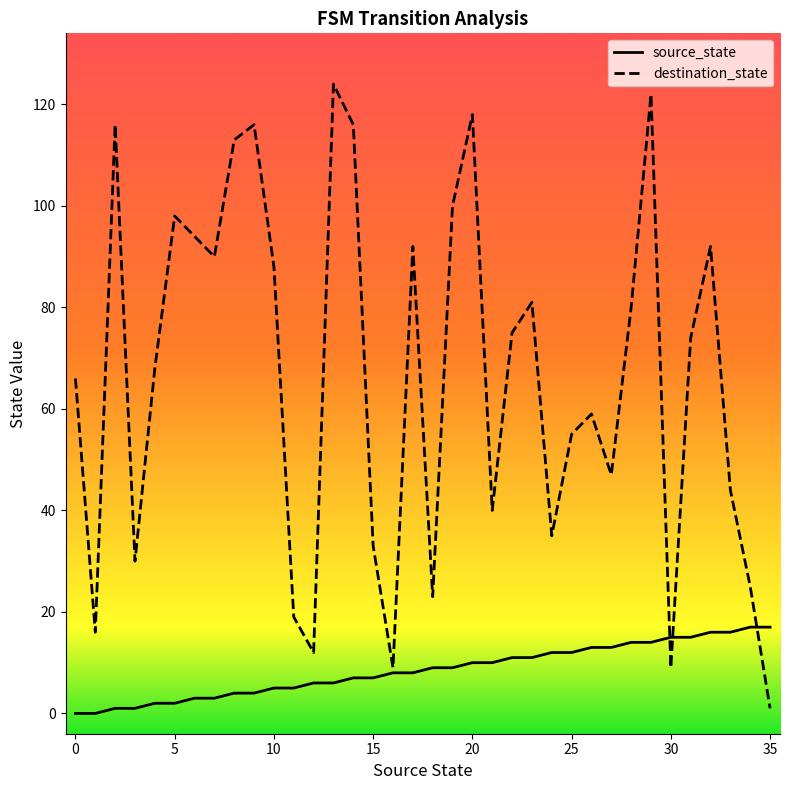

Which series has the largest total across all categories?

destination_state